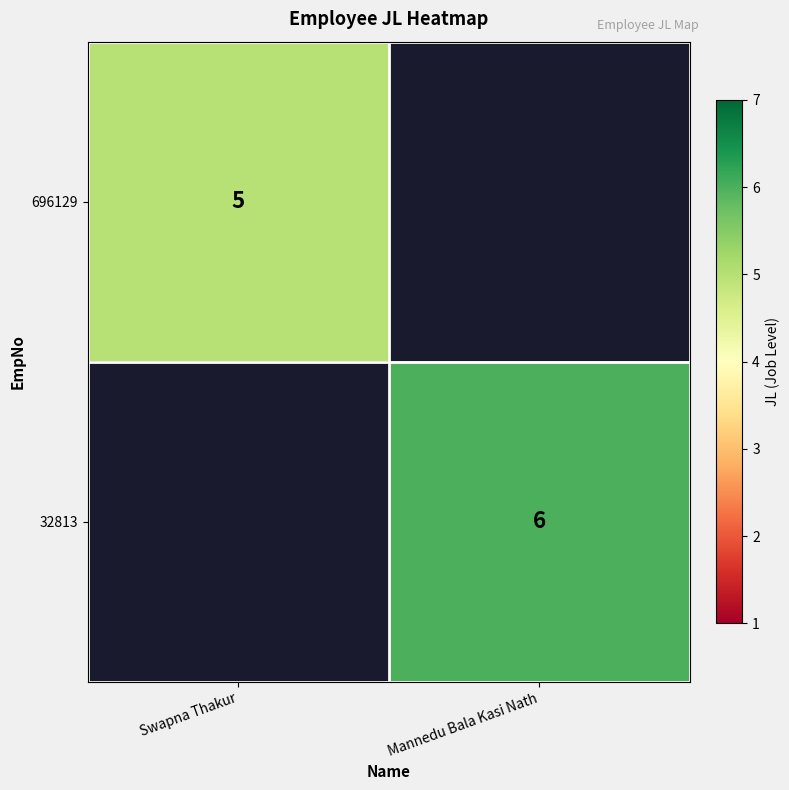

At how many categories does at least one series exceed 5?

1